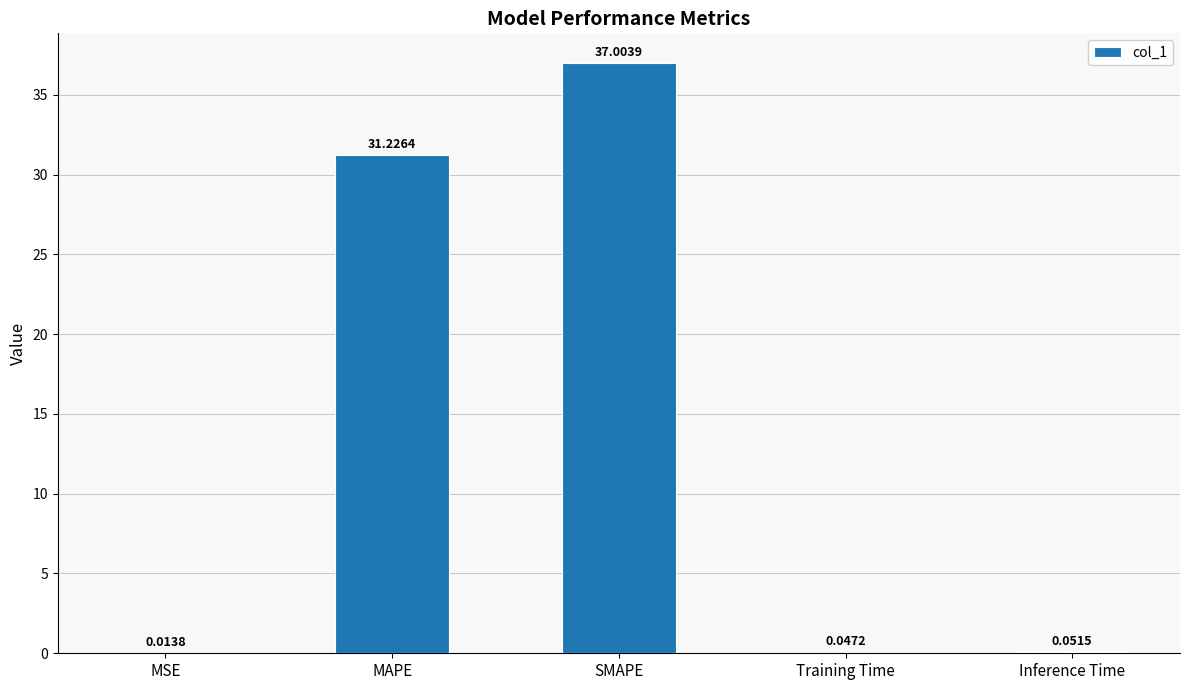

Does the chart contain stacked bars?

No